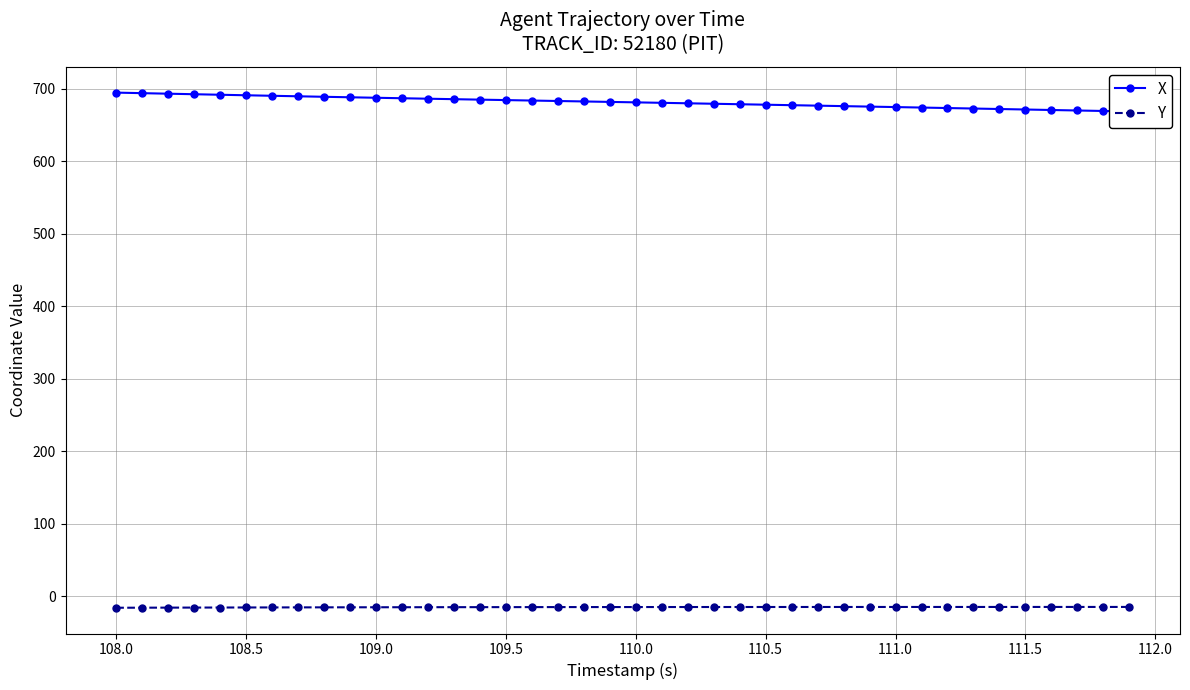

How many values in the Y series are below -15?

22